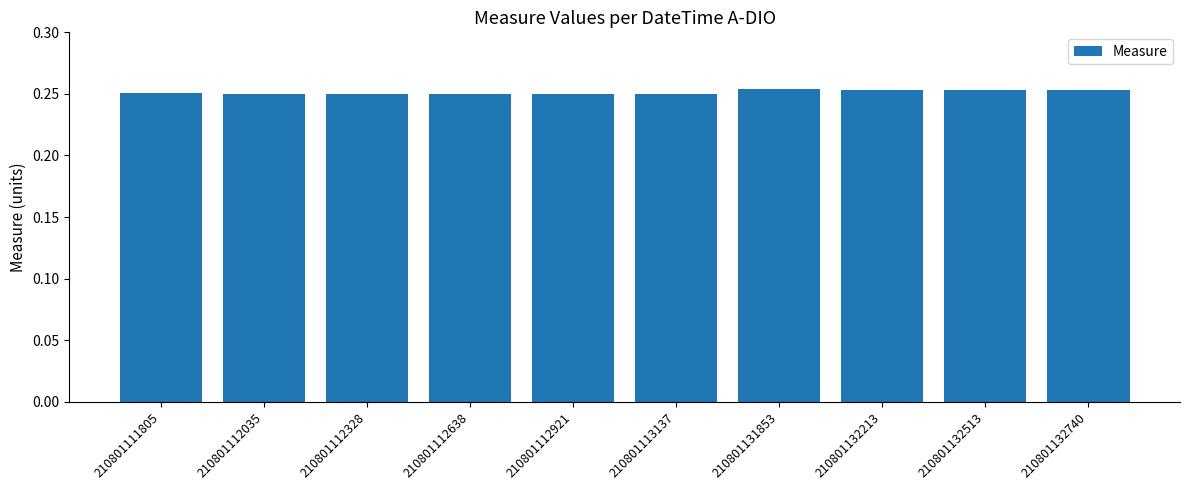

Is it true that the value at 210801131853 is 0.4?

False